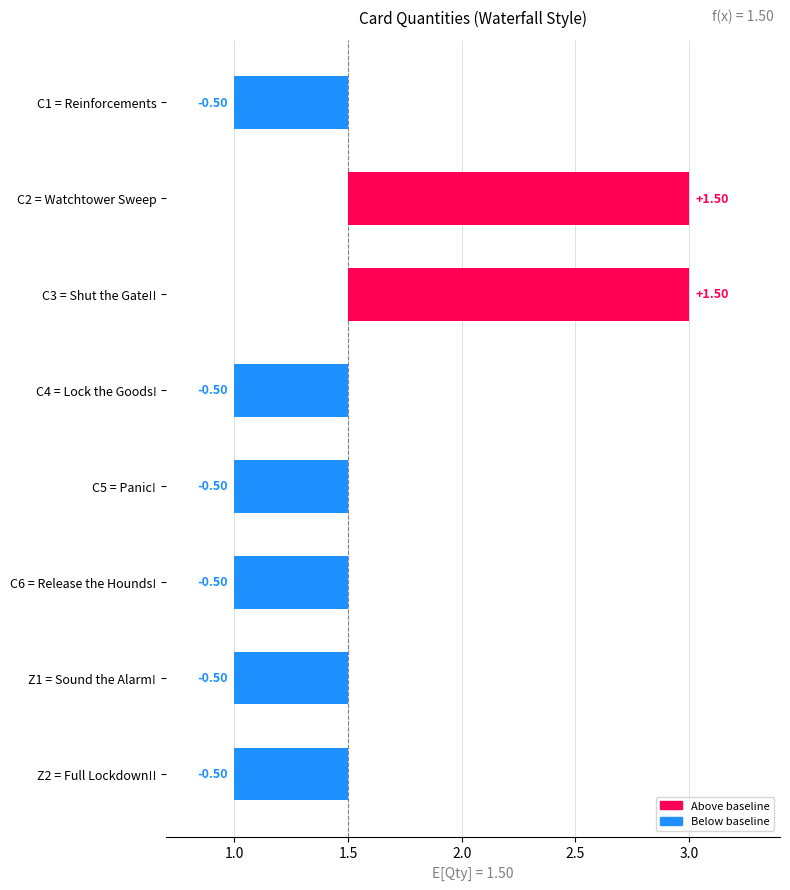

Rank the categories by value from lowest to highest.

Reinforcements, Lock the Goods!, Panic!, Release the Hounds!, Sound the Alarm!, Full Lockdown!!, Watchtower Sweep, Shut the Gate!!